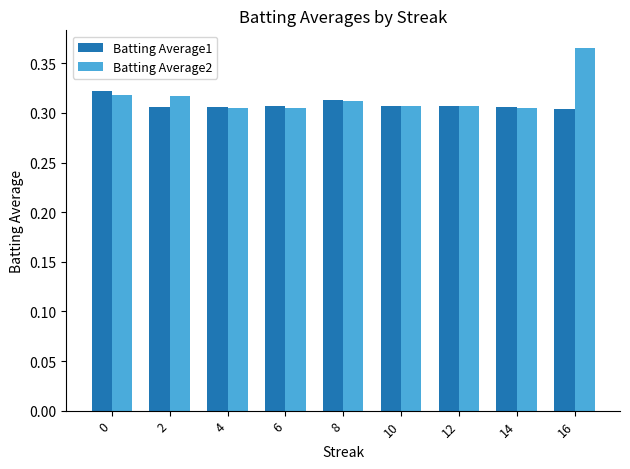

Which category has the highest value in the Batting Average2 series?

16